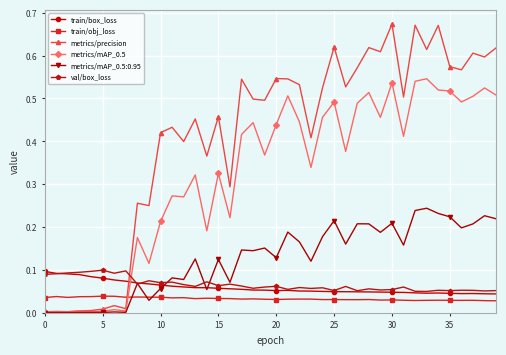

True or false: train/obj_loss has more than 2 interior local peaks.

True